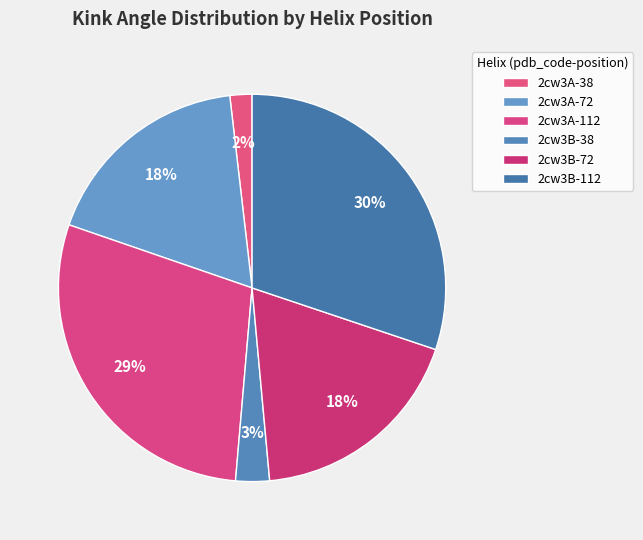

How many segments does this pie chart have?

6